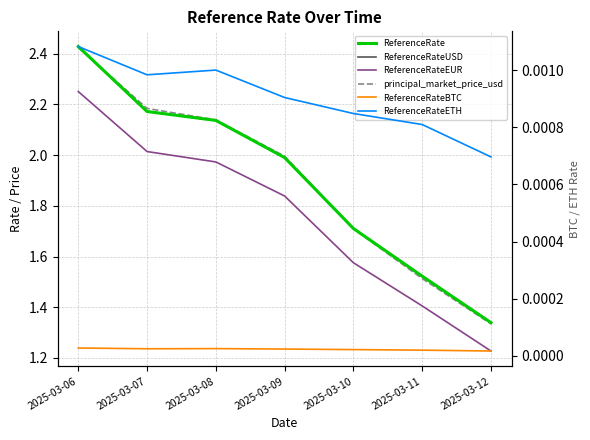

The value of ReferenceRateUSD at 2025-03-10 is 2.9. True or false?

False